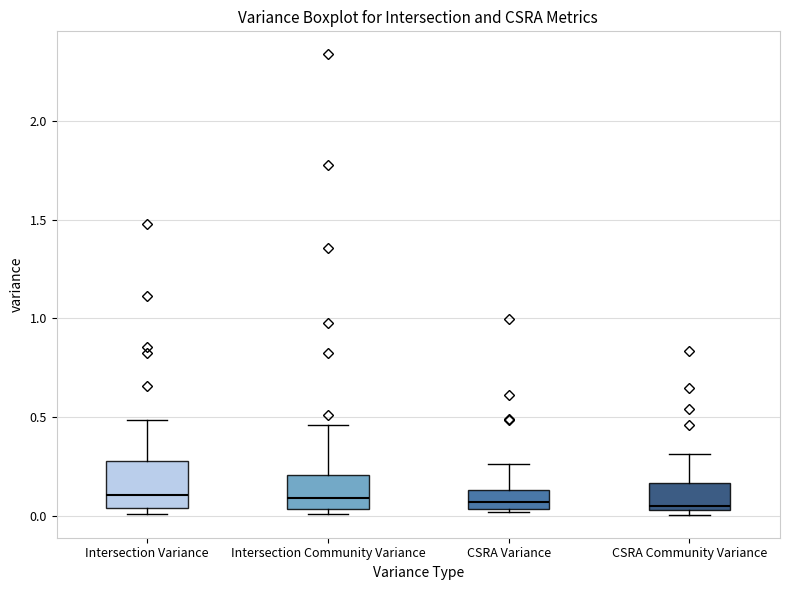

Where is the lower edge of the box for Intersection Community Variance on the y-axis? The values are not printed on the chart, so give them approximately, as read against the axis.

0.05